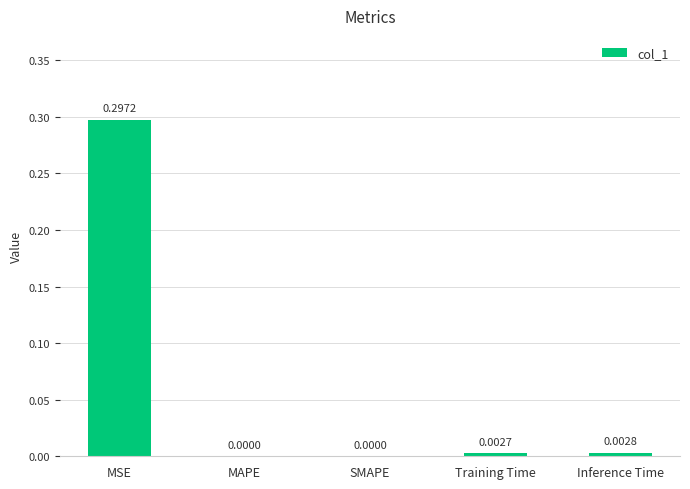

Which category has the highest value across all series?

MSE